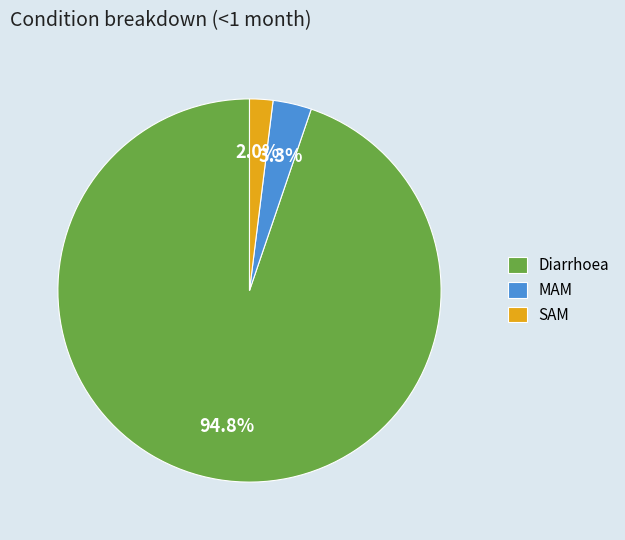

What is the total percentage of MAM and Diarrhoea?

98.0%